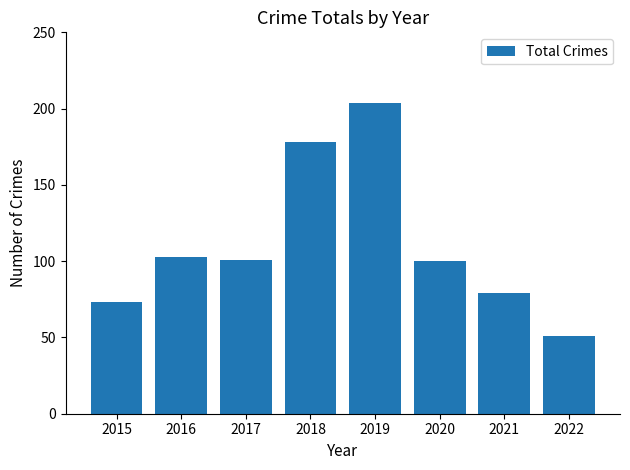

How many bars are there in total?

8